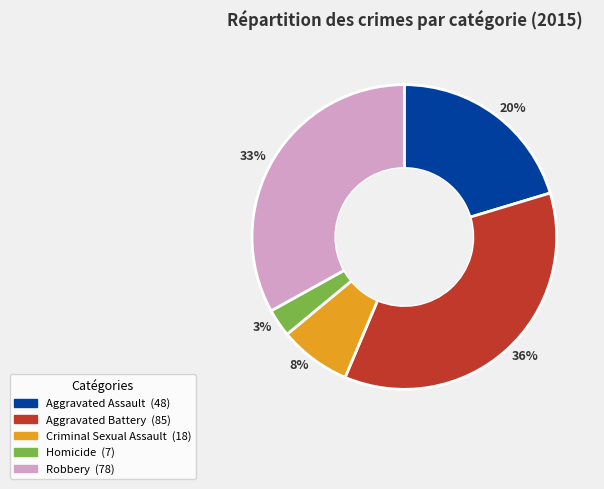

Approximately how many times larger is the value at Aggravated Assault compared to Robbery?

0.6